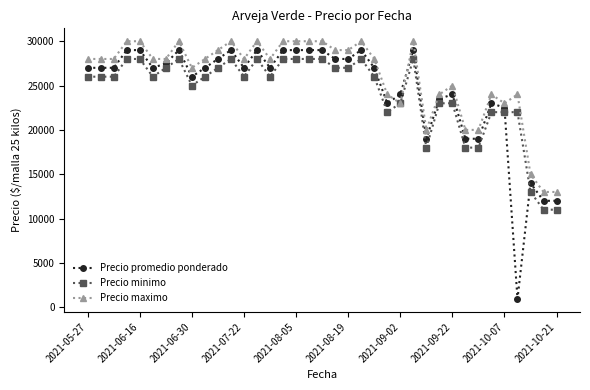

What are all the series names shown in the legend?

Precio promedio ponderado, Precio minimo, Precio maximo